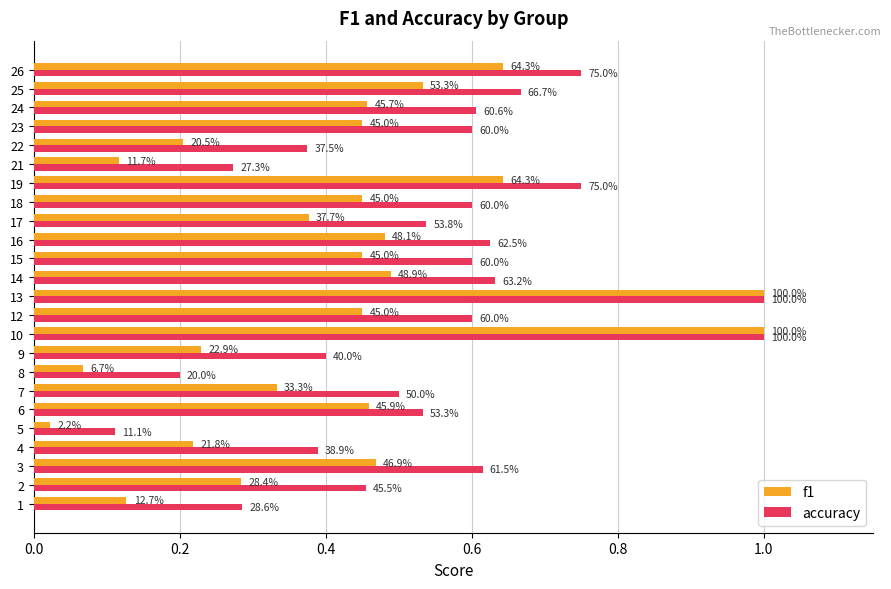

What are all the series names shown in the legend?

f1, accuracy